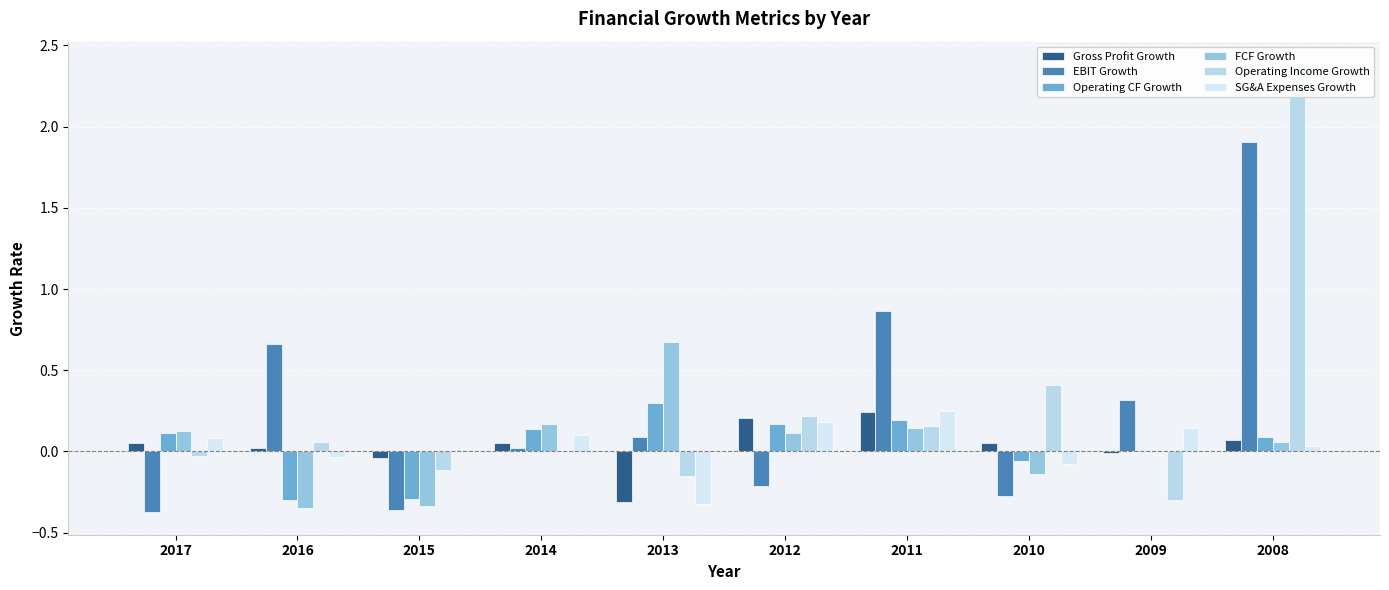

What is the value of the Operating Income Growth bar at the 2nd from the left?

0.1